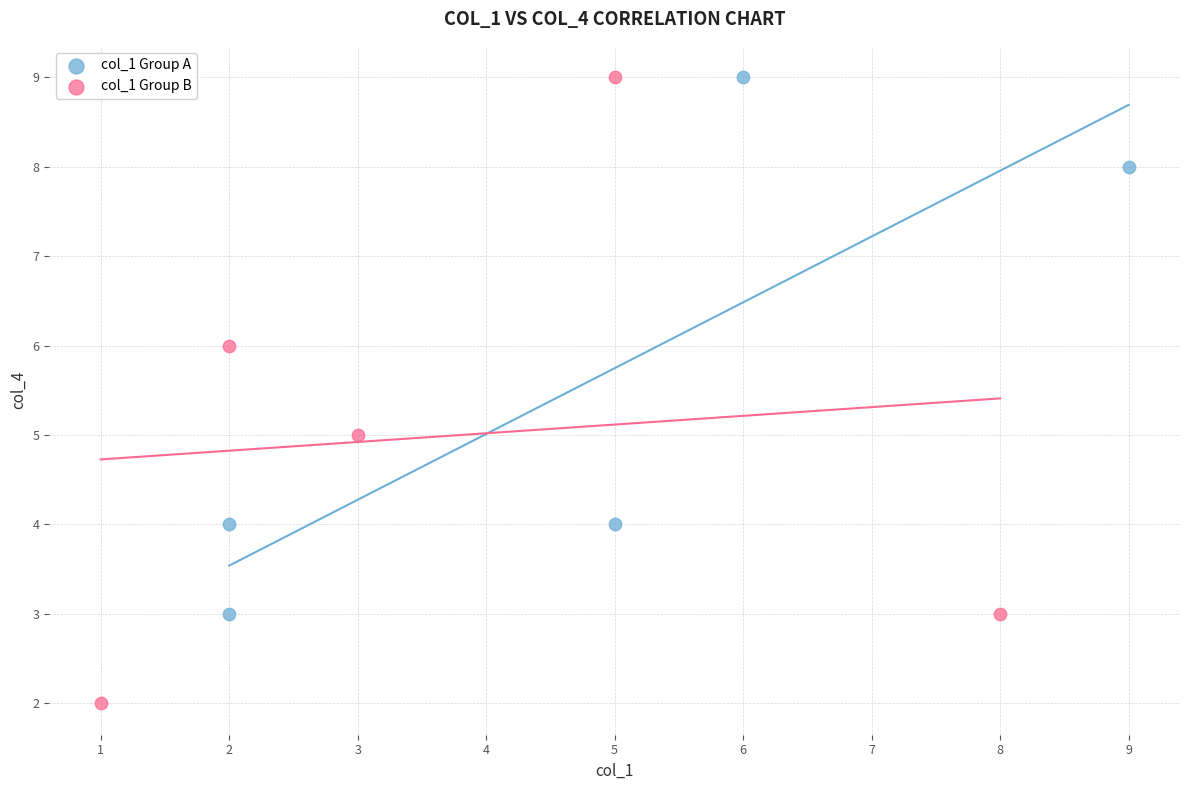

Which series reaches the minimum Y coordinate?

col_1 Group B